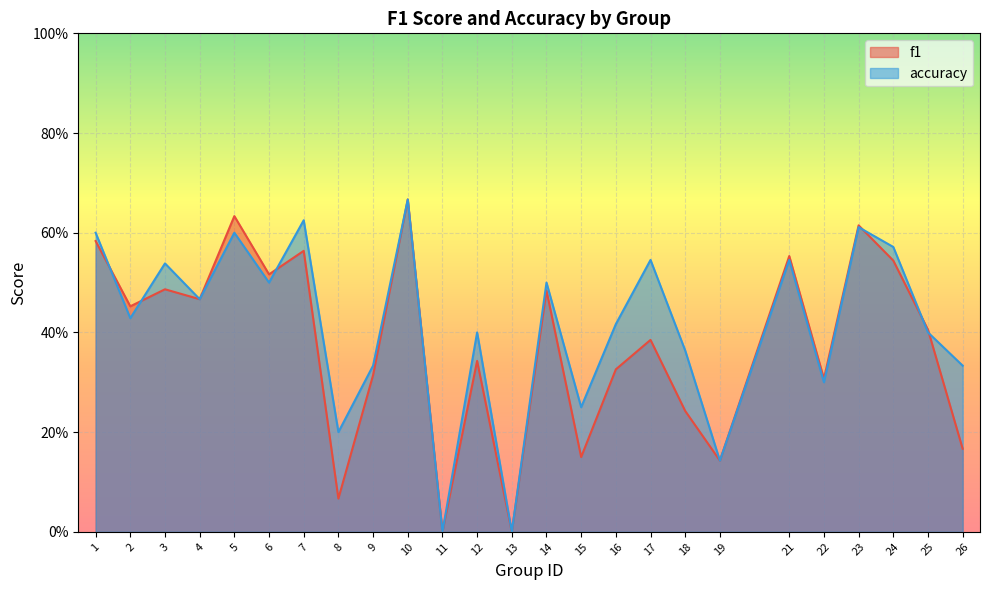

What is the average value of the accuracy series?

0.4